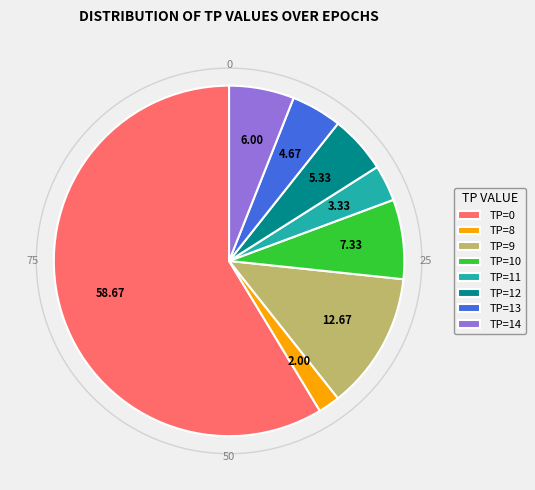

Rank the categories by value from lowest to highest.

TP=8, TP=11, TP=13, TP=12, TP=14, TP=10, TP=9, TP=0